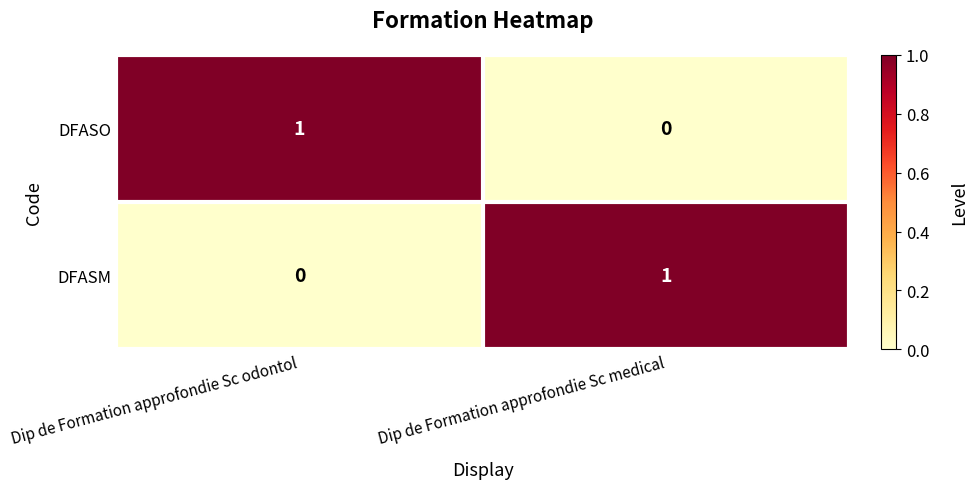

At which label does DFASO reach its minimum?

Dip de Formation approfondie Sc medical